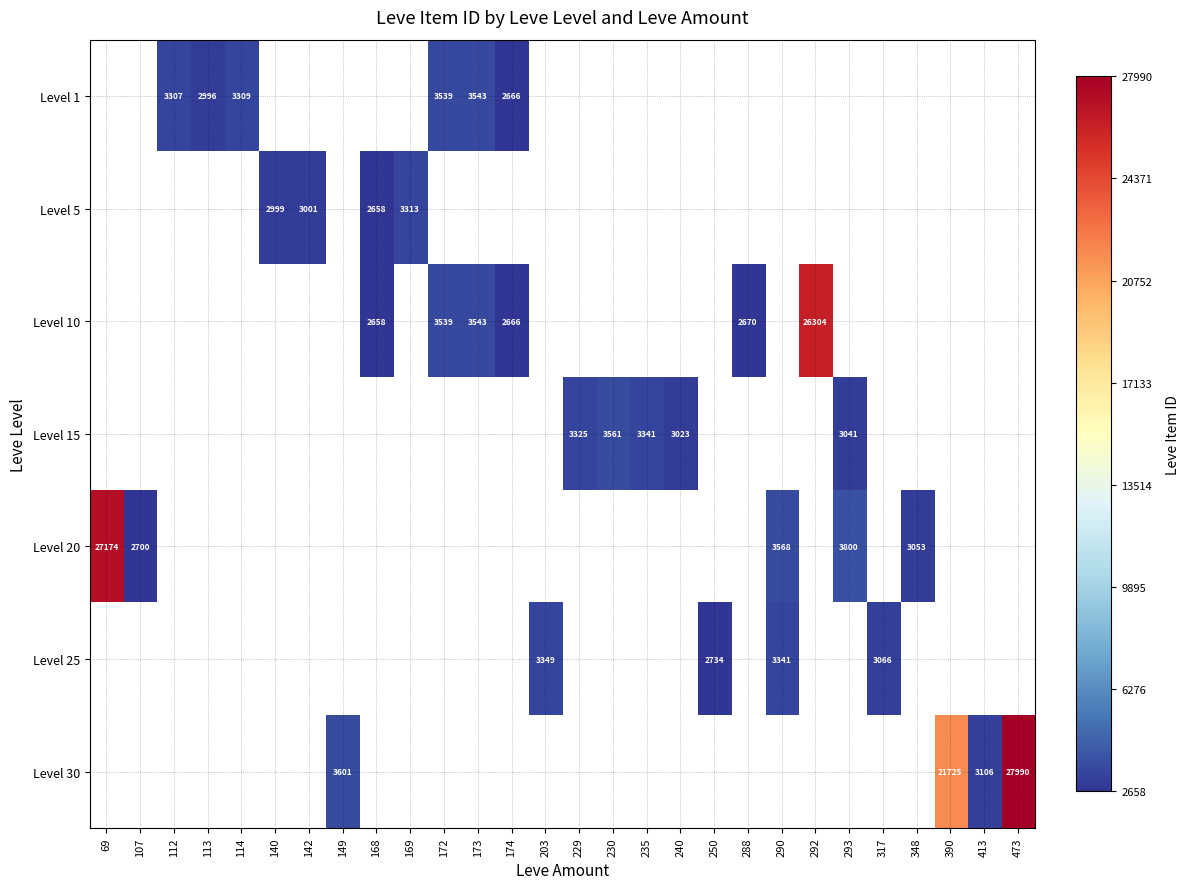

True or false: Level 20 has a value of 5816.5 at 293.

False